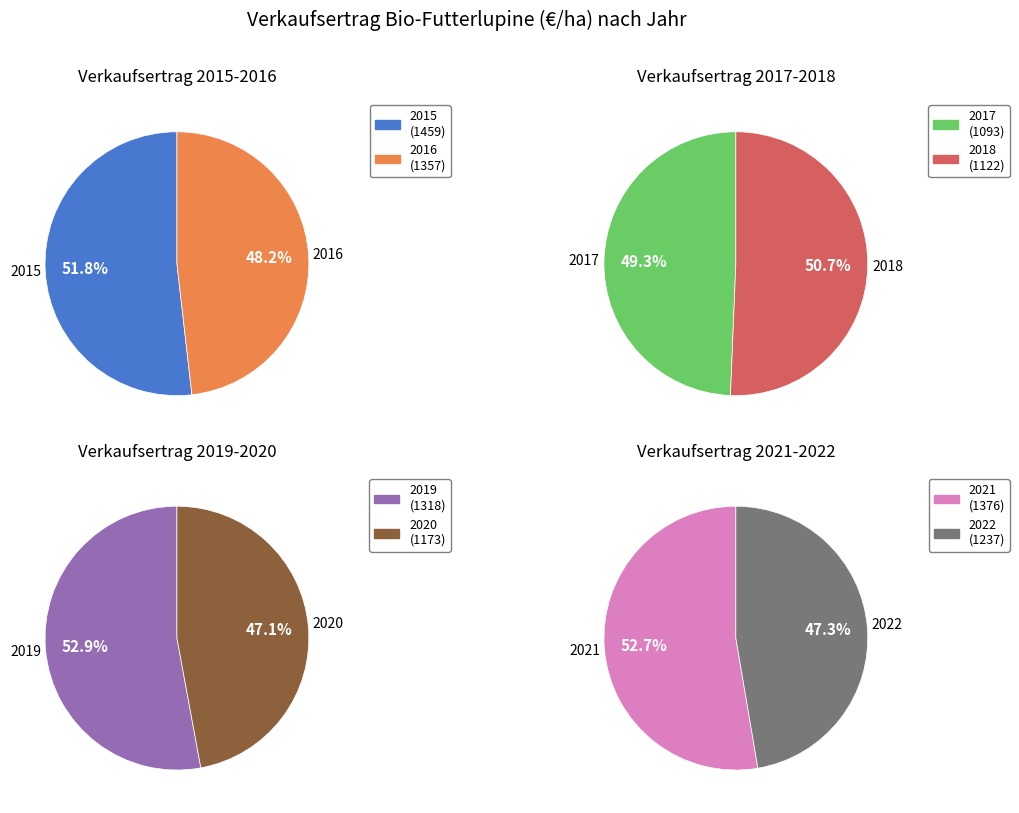

Which slice is the smallest?

2020